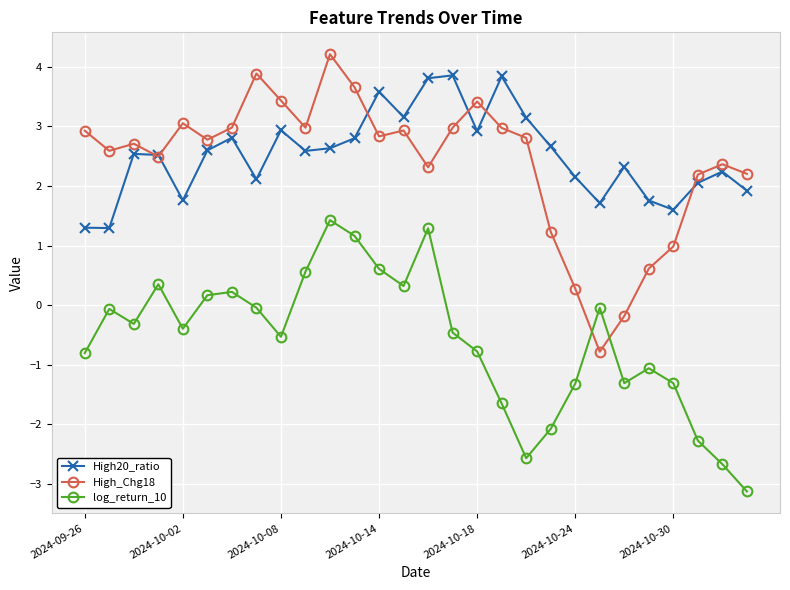

In High20_ratio, how many points are lower than both neighbors (excluding endpoints)?

8